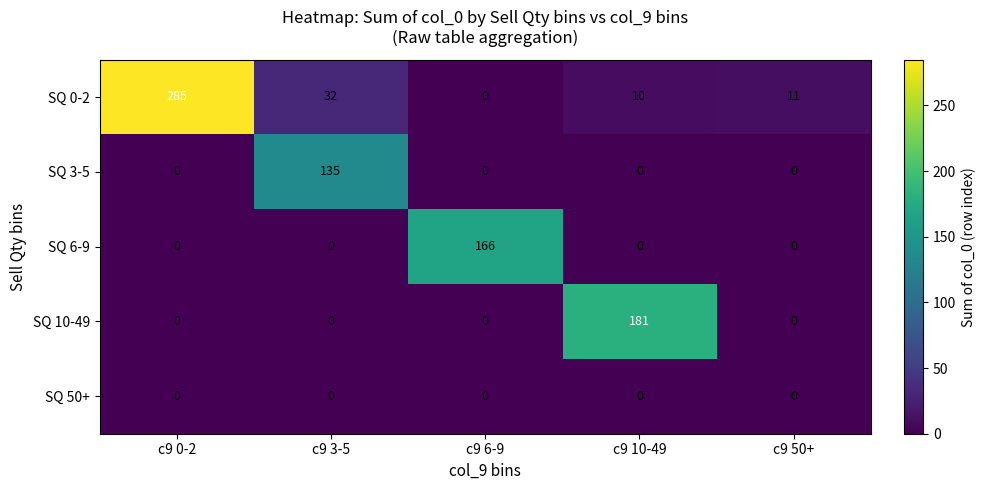

Reading left to right, transcribe all the data shown in this chart.

SQ 0-2: 285	32	0	10	11
SQ 3-5: 0	135	0	0	0
SQ 6-9: 0	0	166	0	0
SQ 10-49: 0	0	0	181	0
SQ 50+: 0	0	0	0	0